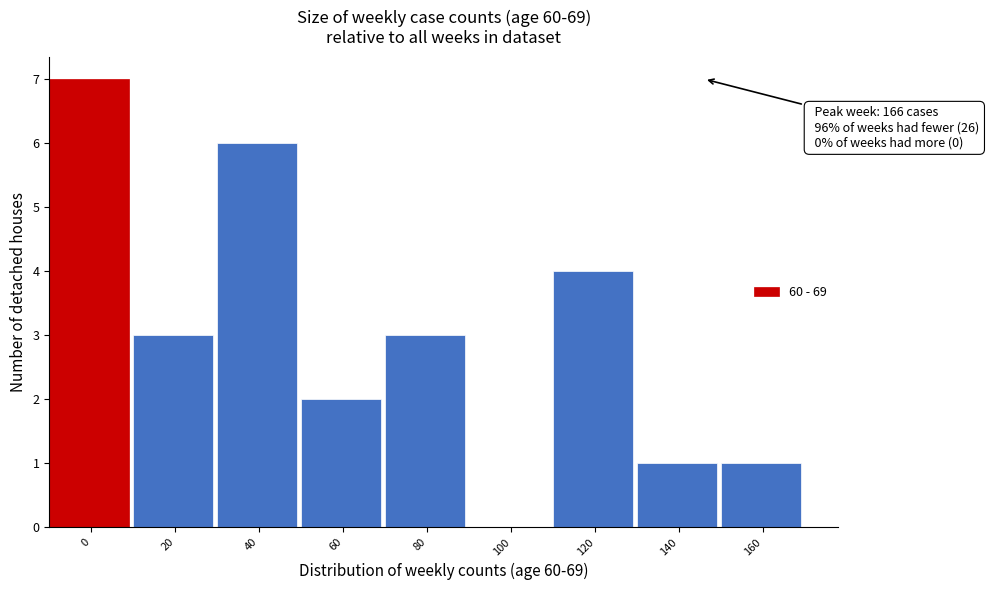

Reading left to right, what are all the values shown in this chart?

0=7	20=3	40=6	60=2	80=3	100=0	120=4	140=1	160=1